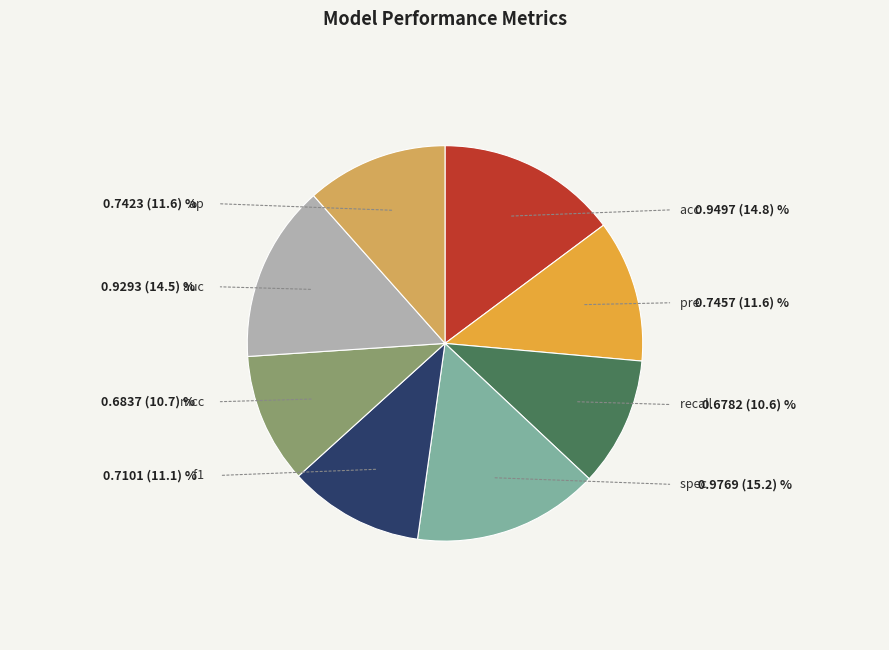

Rank the categories by value from lowest to highest.

recall, mcc, f1, ap, pre, auc, acc, spec